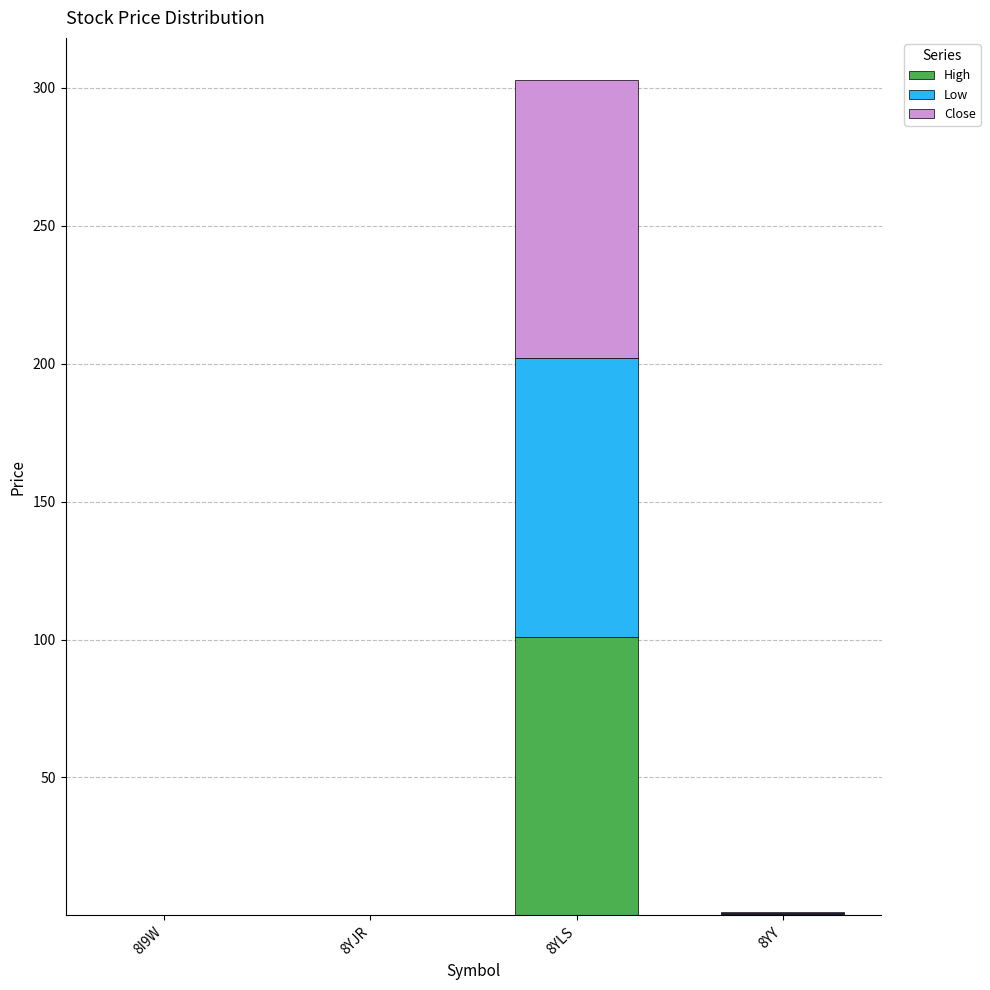

What is the maximum value for High?

101.0